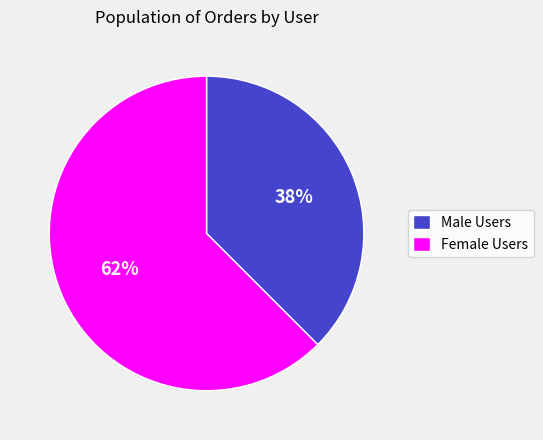

To the nearest percent, what is the combined percentage of Male Users and Female Users?

100%